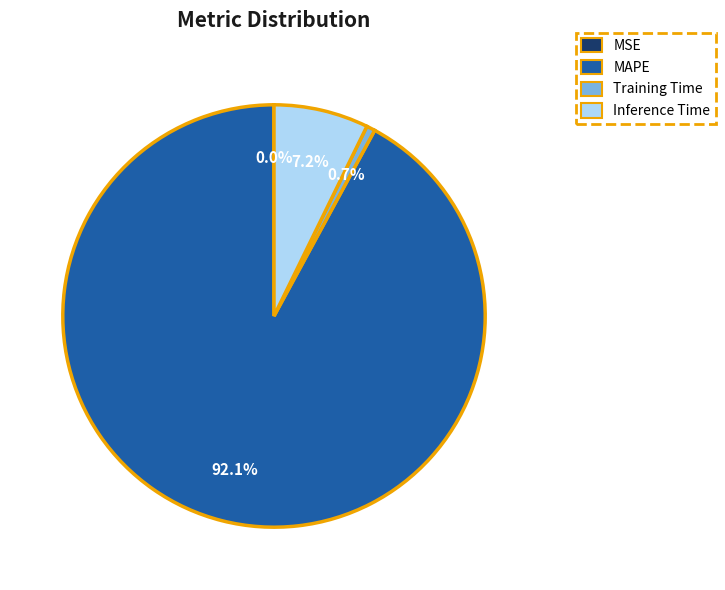

To the nearest percent, what is the difference between the largest and smallest slice percentages?

92%